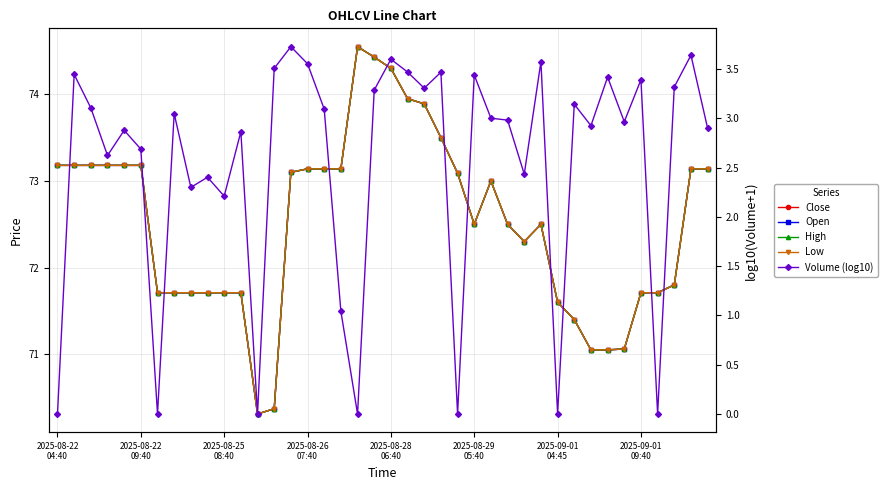

The Open series shows 71.7 at 2025-09-01
09:40. True or false?

True